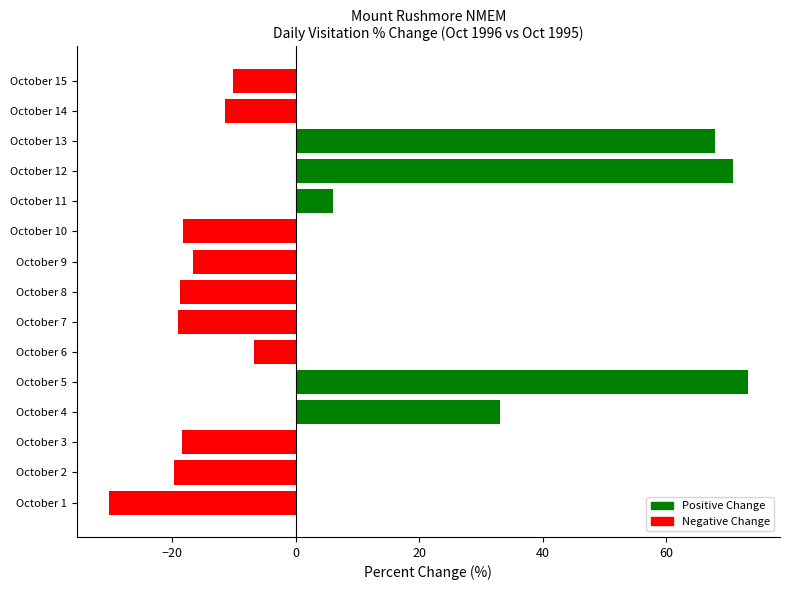

What is the change in value from October 1 to October 4?

+63.4